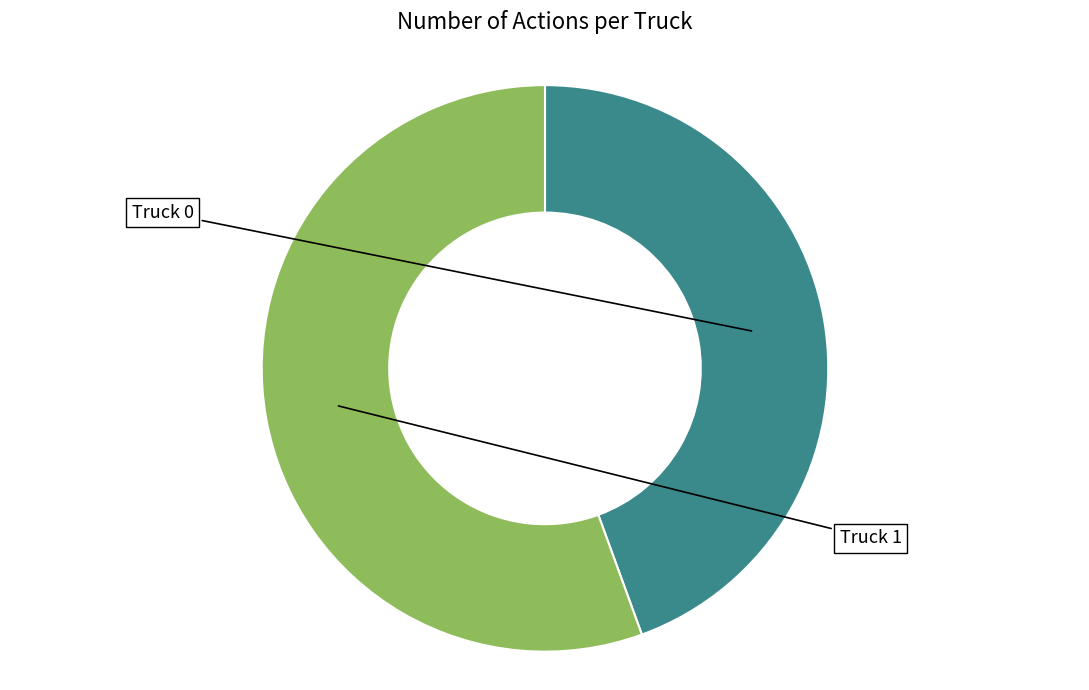

The Truck 1 slice represents 41% of the pie. True or false?

False